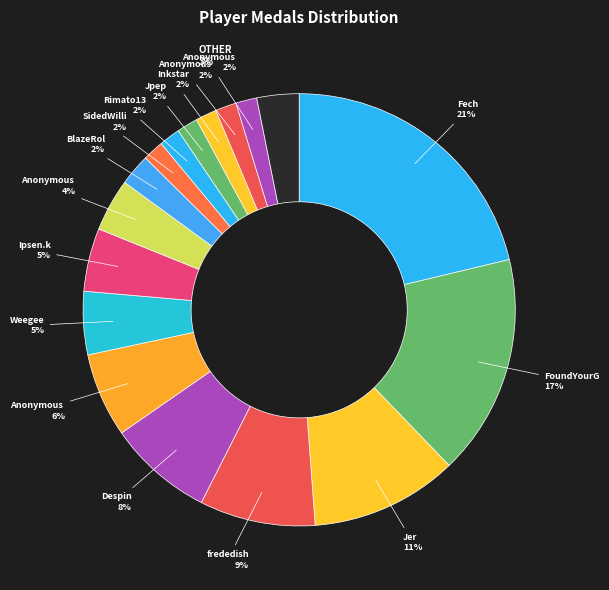

How many slices are in this pie chart?

17